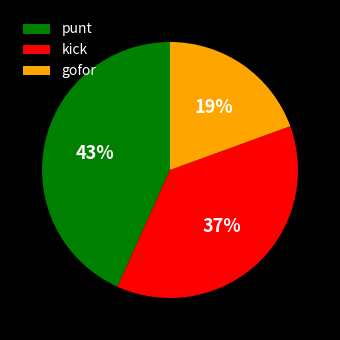

Combined, do kick and gofor account for over 50%?

Yes